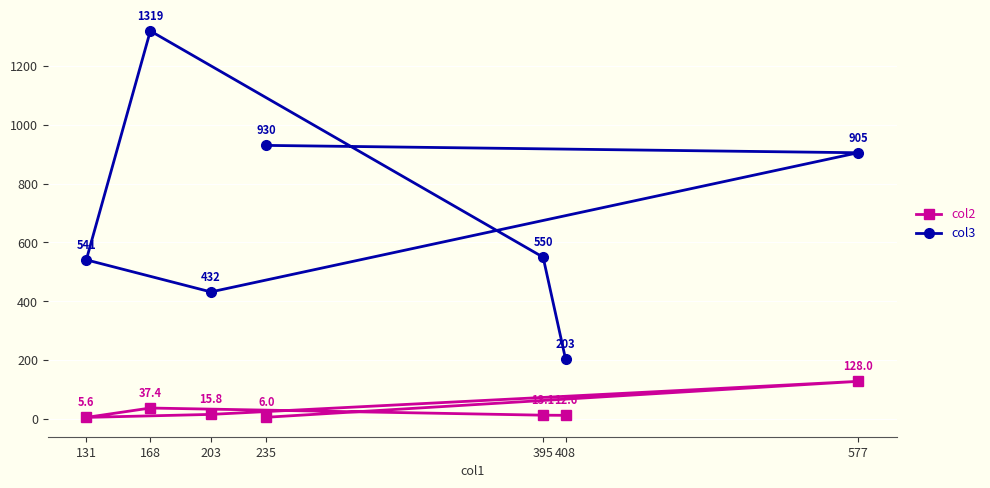

Is it true that col3 equals 1857.3 at 168?

False